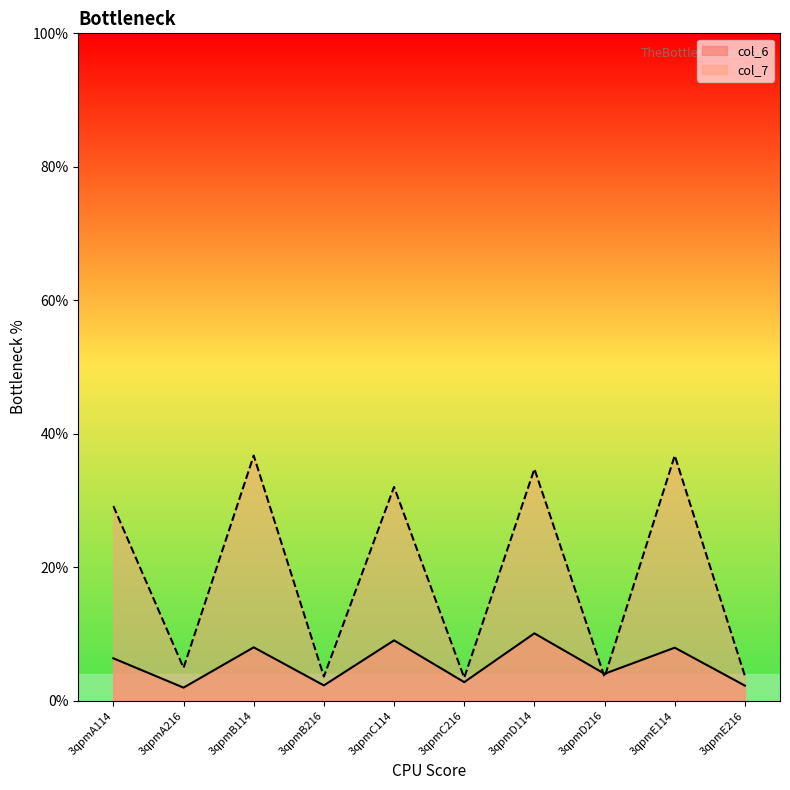

Is it true that col_7 equals 6.2 at 3qpmC216?

False